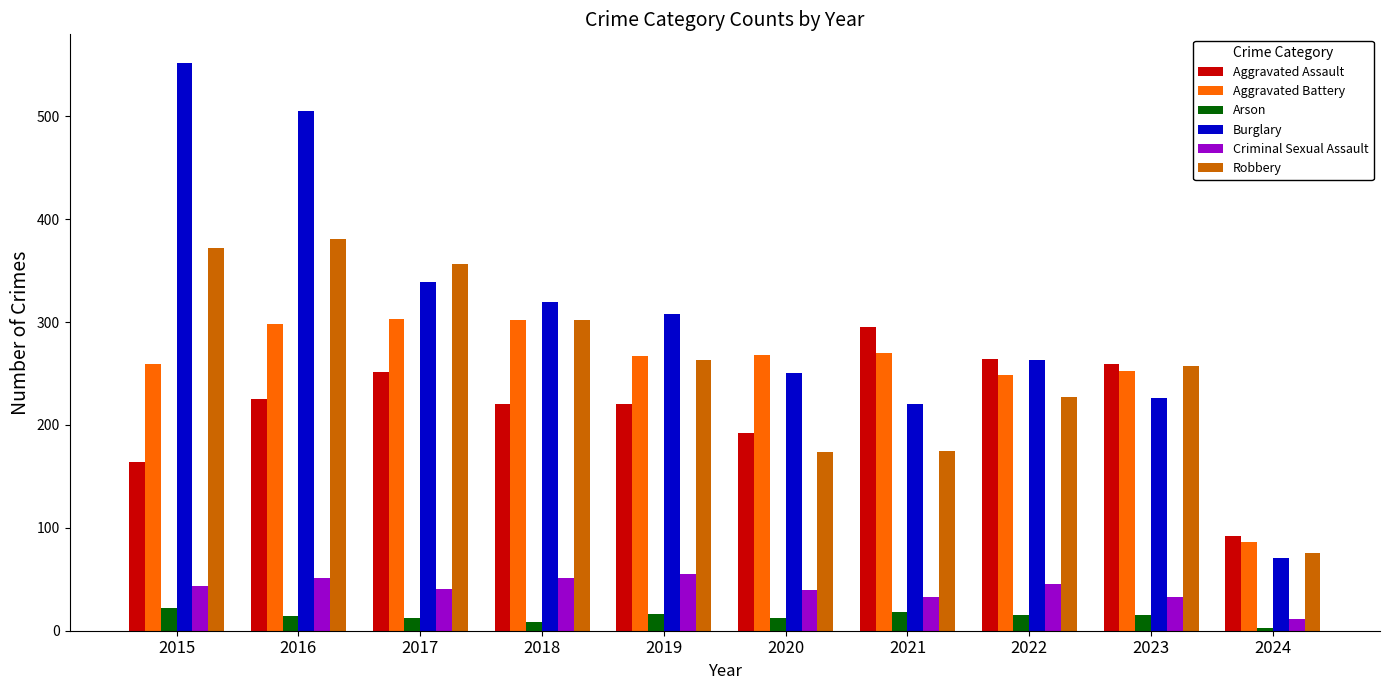

What is the difference between the highest and lowest values at 2020?

256